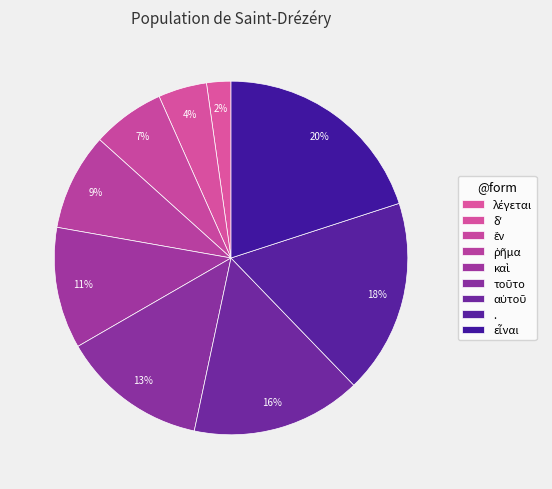

Count the number of slices in the pie.

9